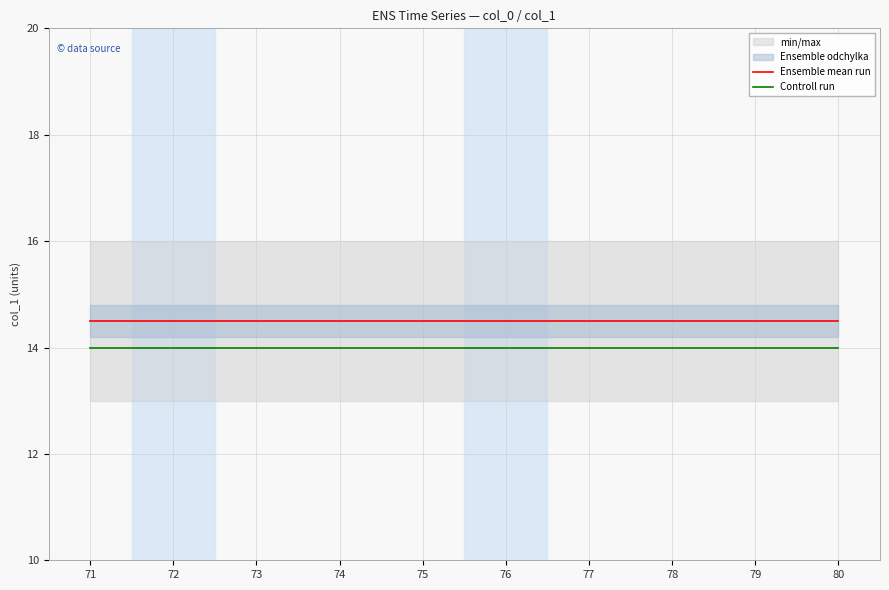

True or false: Controll run and Ensemble mean run cross at least once.

False